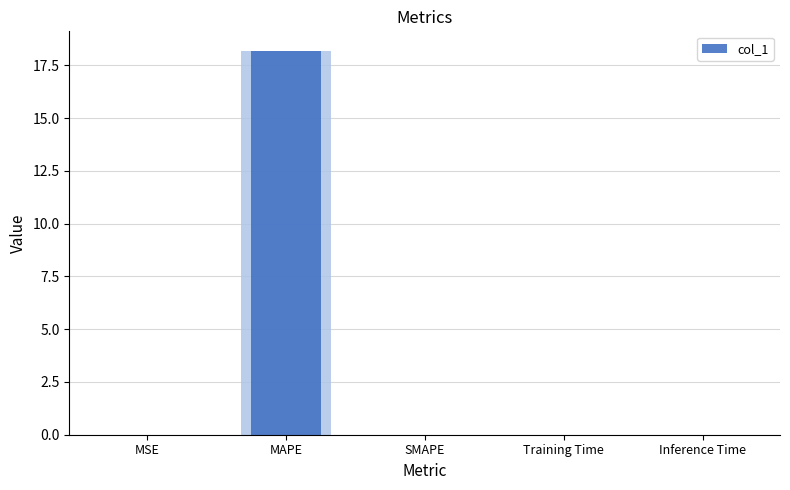

List the labels in order of value, largest first.

MAPE, MSE, Training Time, Inference Time, SMAPE